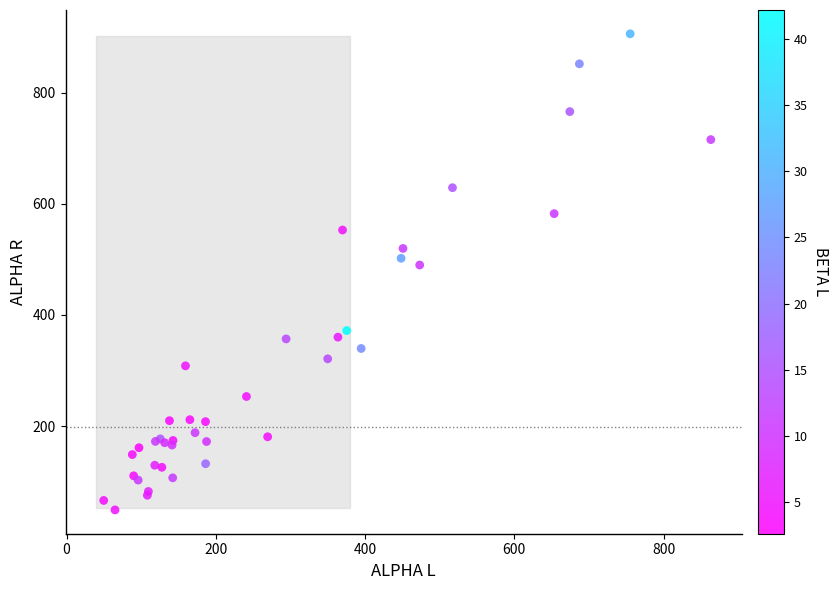

What Y value in the scatter plot is closest to 477?

489.9